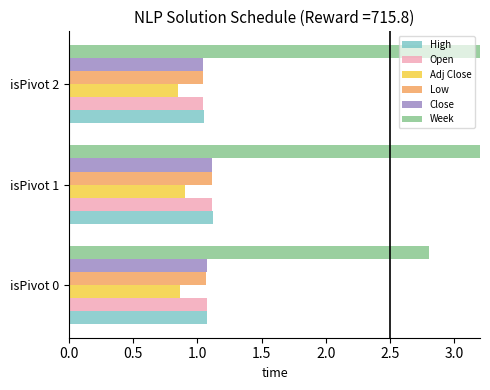

Is it true that Close equals 1.1 at isPivot 1?

True